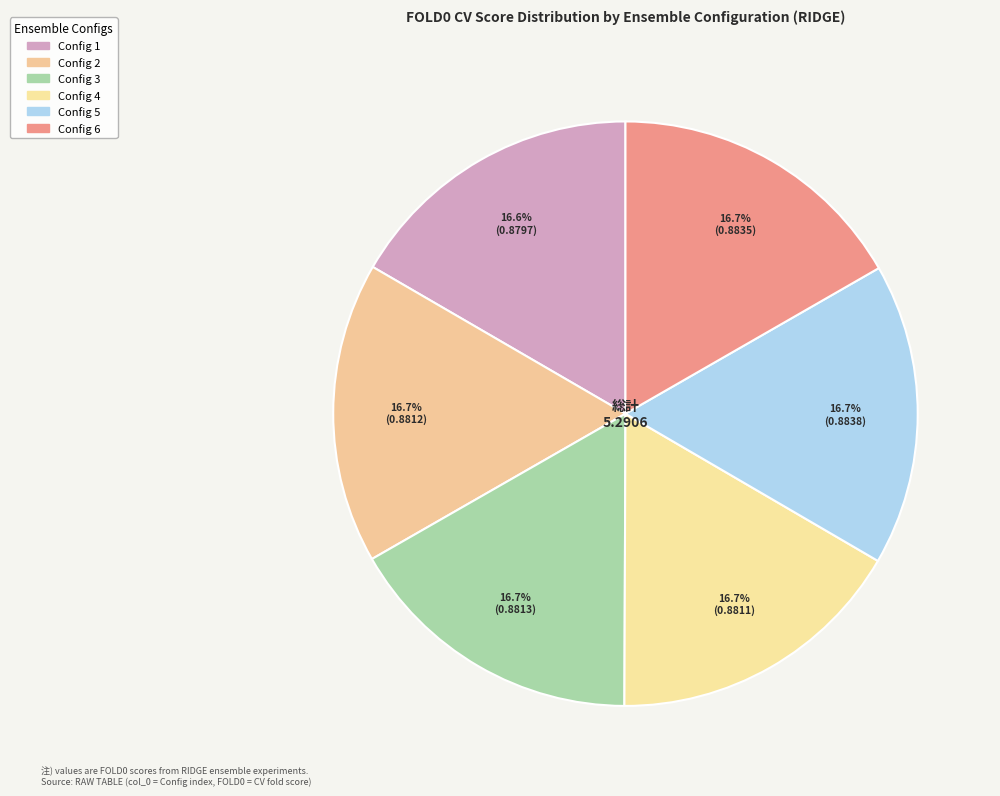

Rank the categories by value from lowest to highest.

1, 4, 2, 3, 6, 5